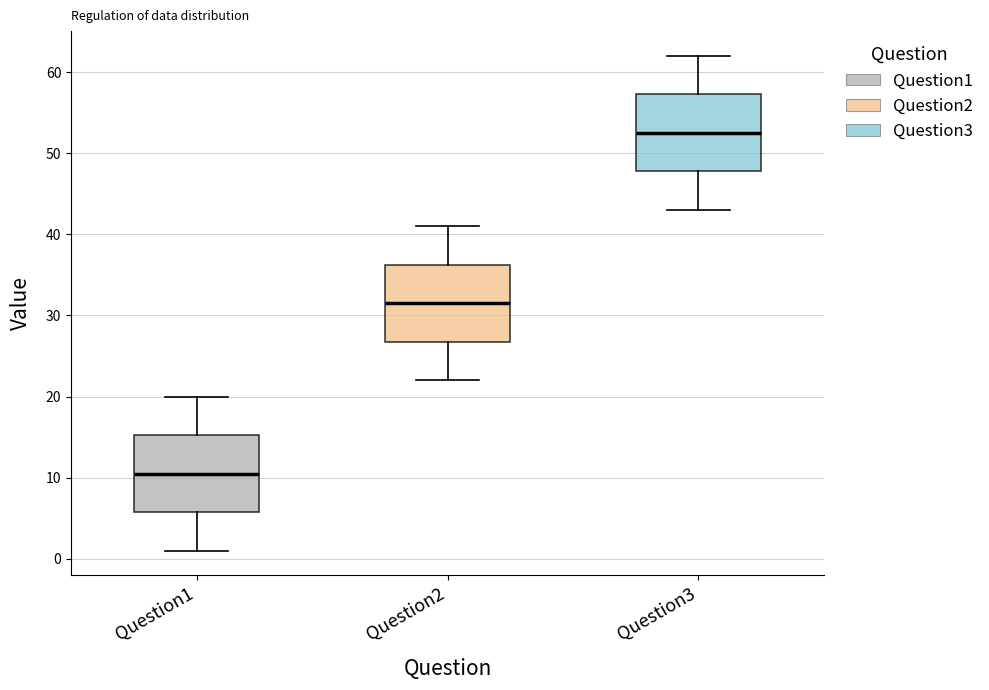

Which box's median line is the highest?

Question3